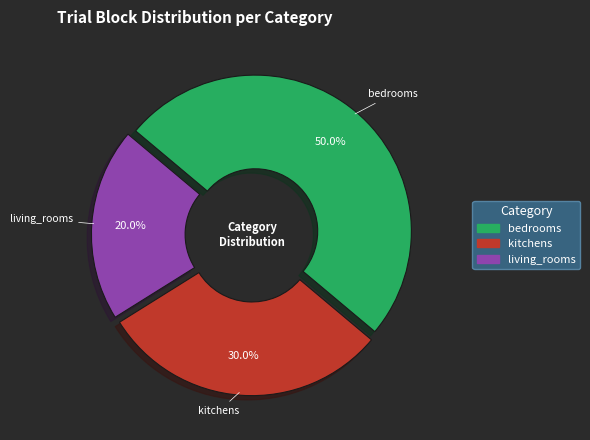

To the nearest percent, what portion does living_rooms represent?

20%